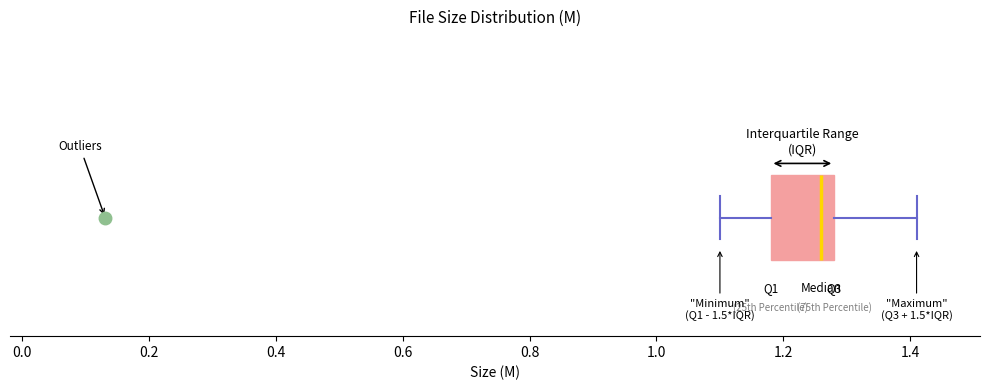

Transcribe this box plot: give where the median line is, the range the box spans, and where the two whiskers end, as read against the x-axis. The values are not printed on the chart, so give them approximately, as read against the axis.

median 1.26, box 1.18 to 1.28, whiskers 1.10 to 1.42